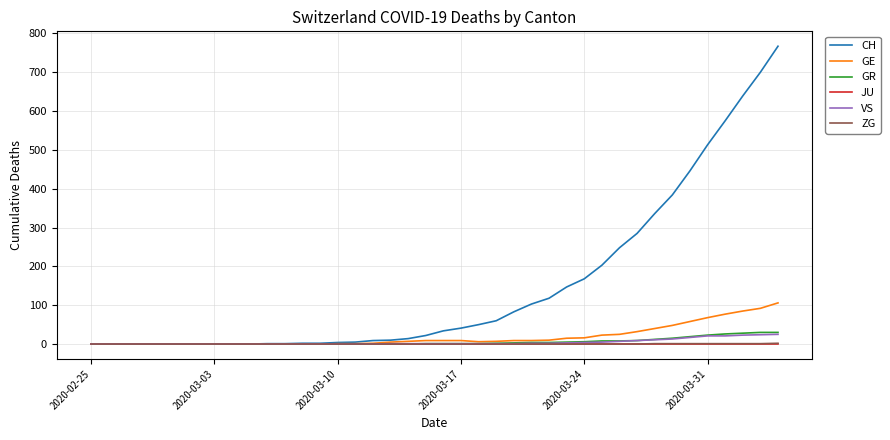

Which series has the largest total across all categories?

CH